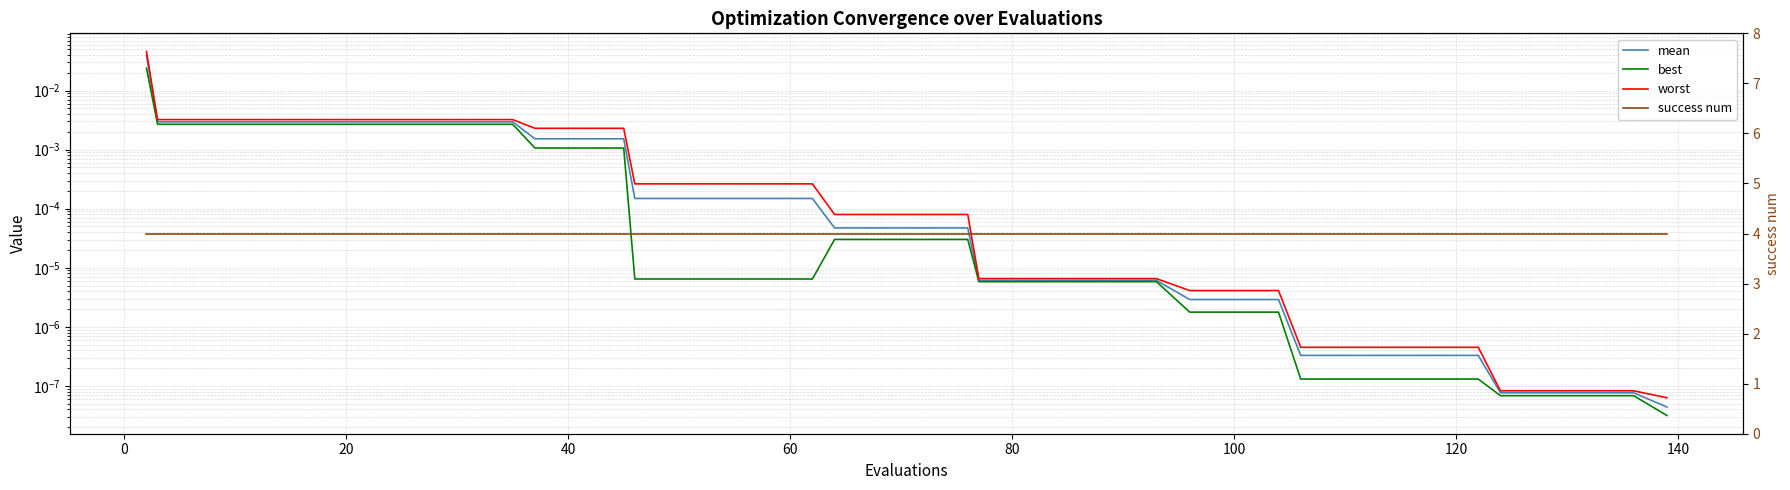

List the series in order of their peak value, lowest first.

best, mean, worst, success num